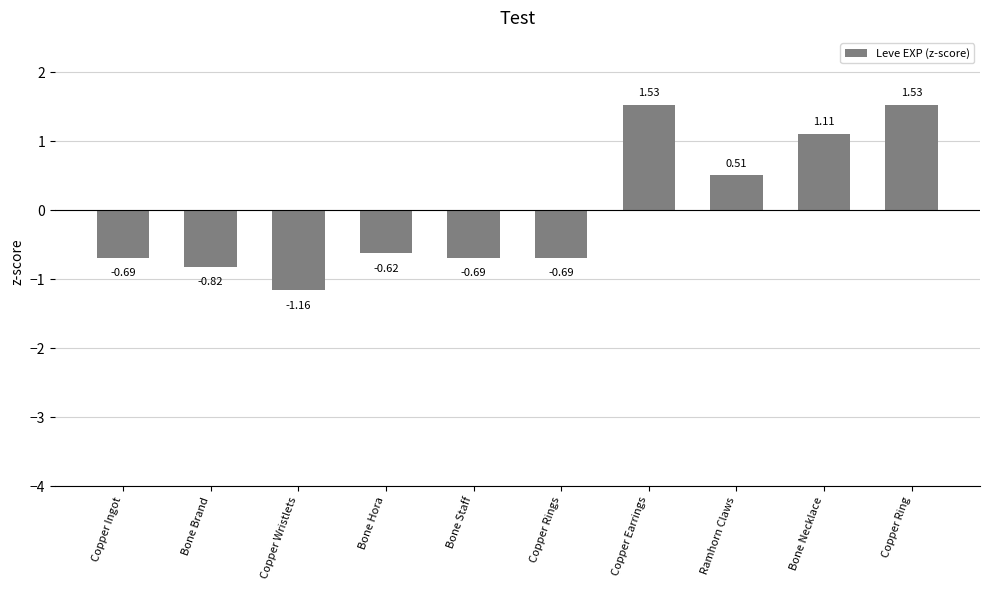

Where is the data nearest to the value 0?

Ramhorn Claws